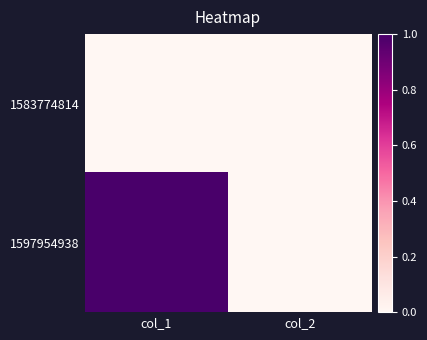

How many distinct data groups are displayed?

2